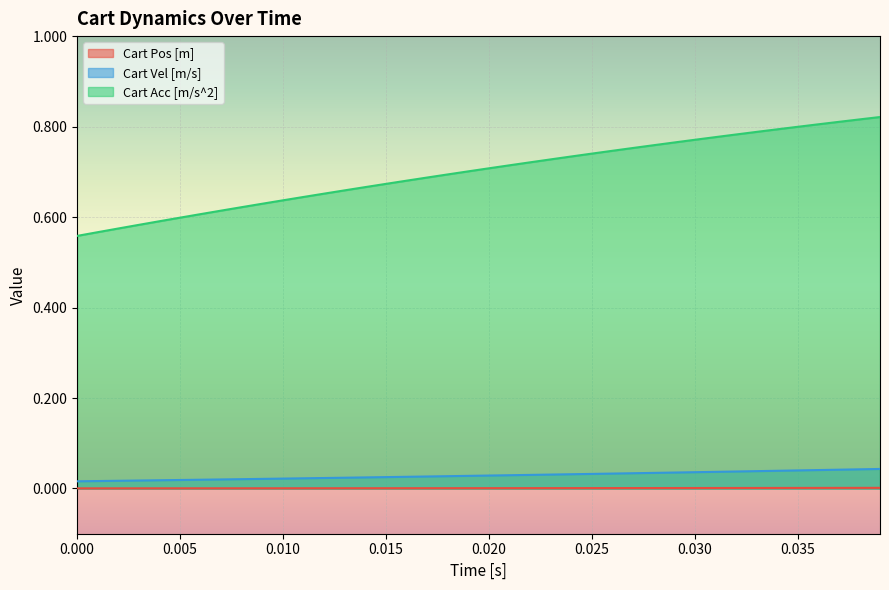

Which series has the widest spread of values?

Cart Acc [m/s^2]